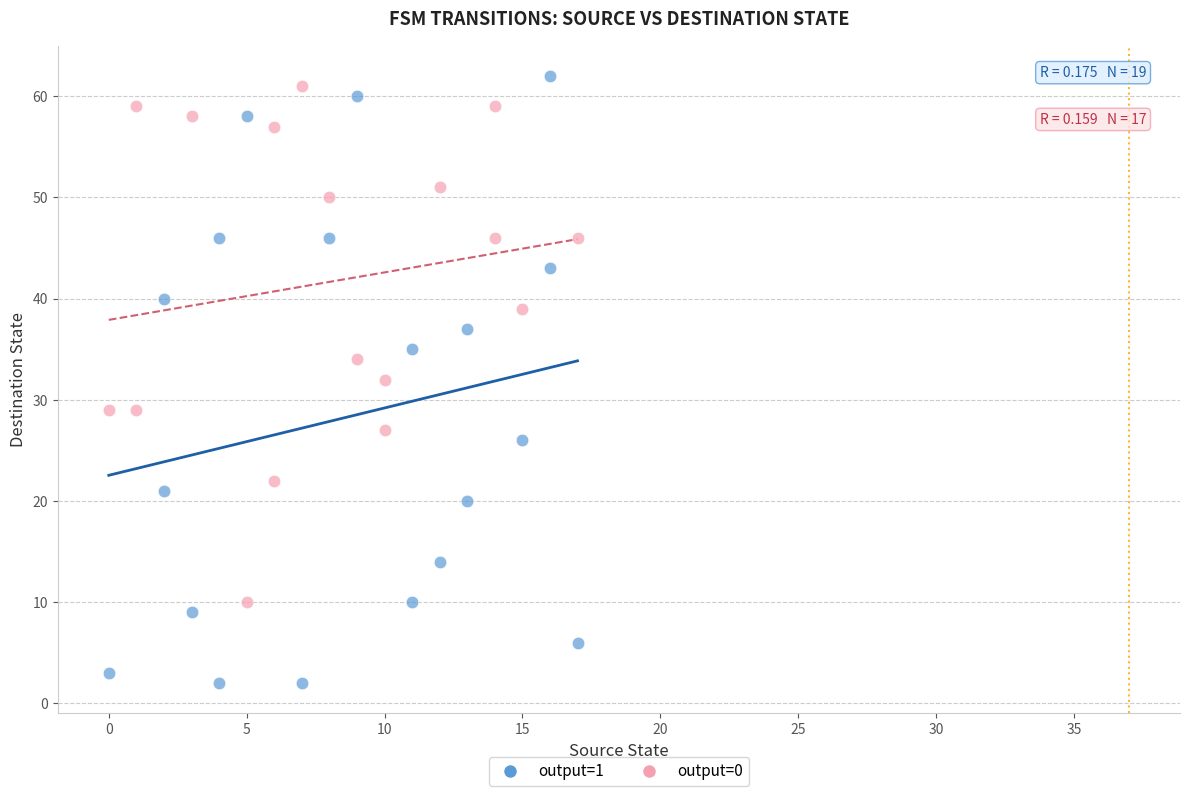

Which series has the largest Y range (max minus min)?

output=1